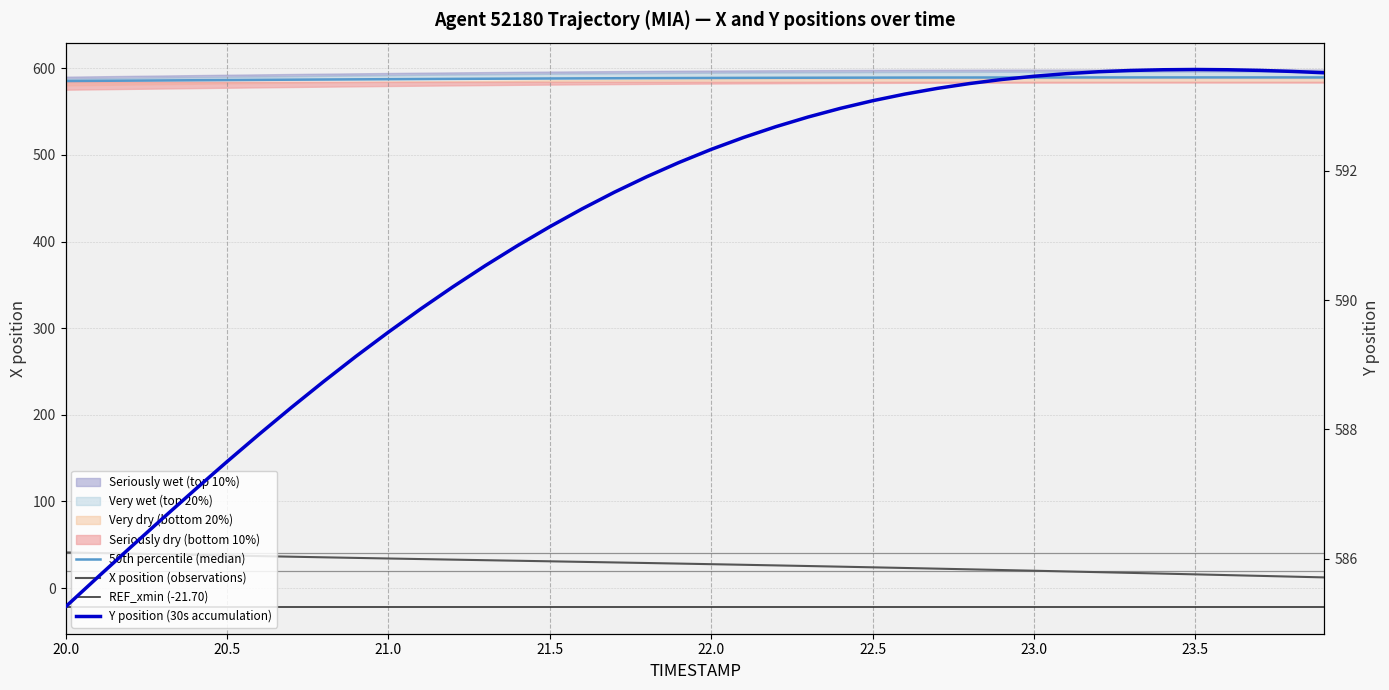

What is the average value of the Y series?

591.2